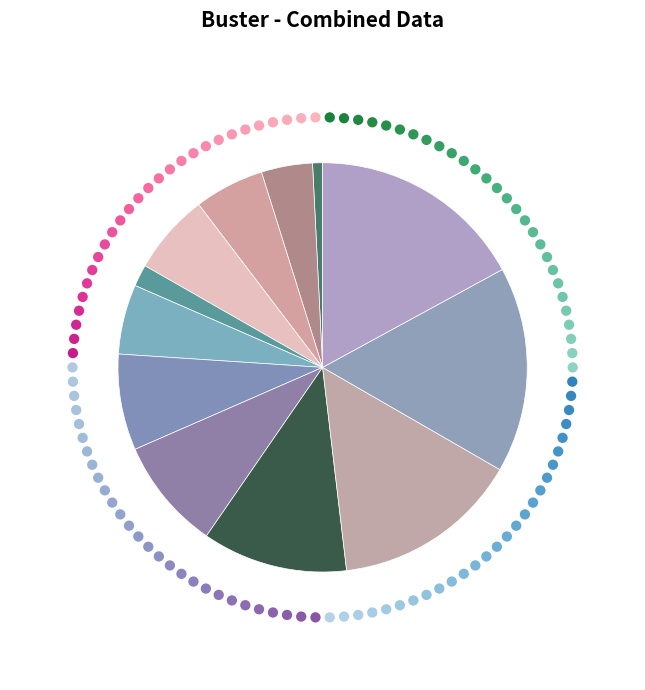

Is there any slice that represents more than half of the pie?

No